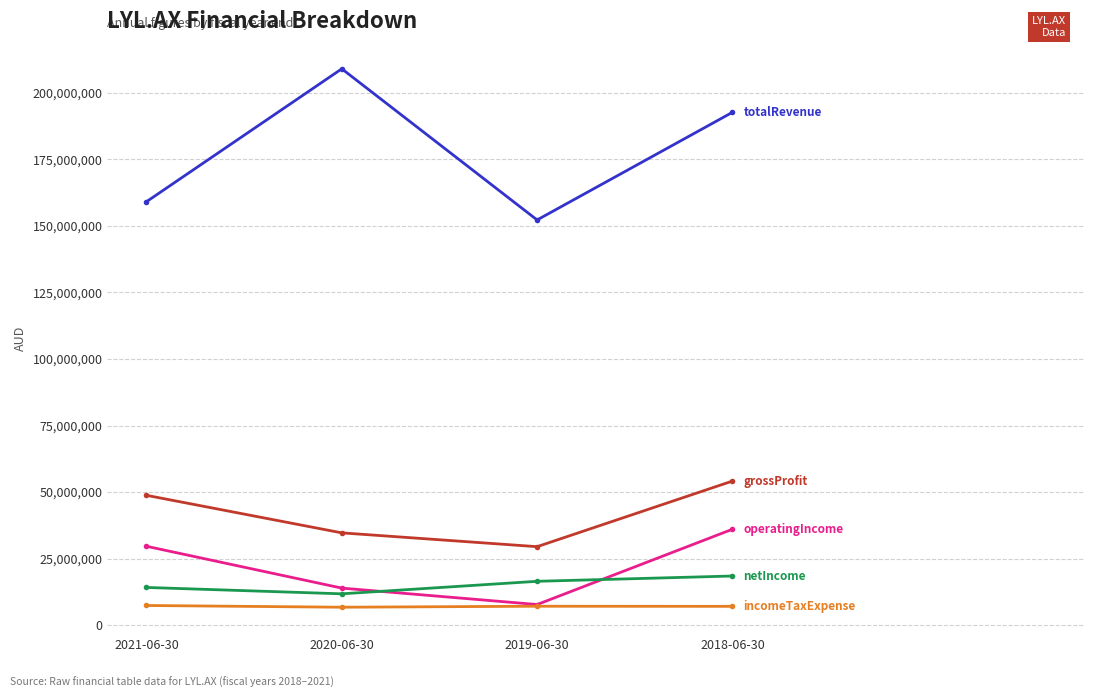

What is the spread (max minus min) of values at 2021-06-30?

151656397